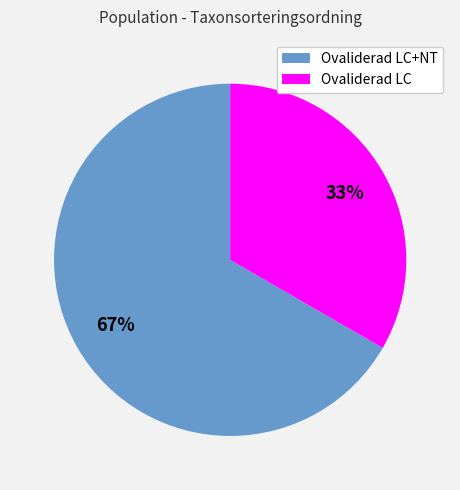

How many segments does this pie chart have?

2